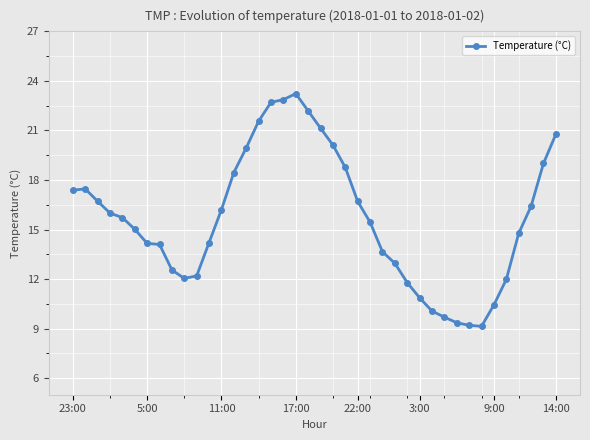

How many data points does each series have?

40